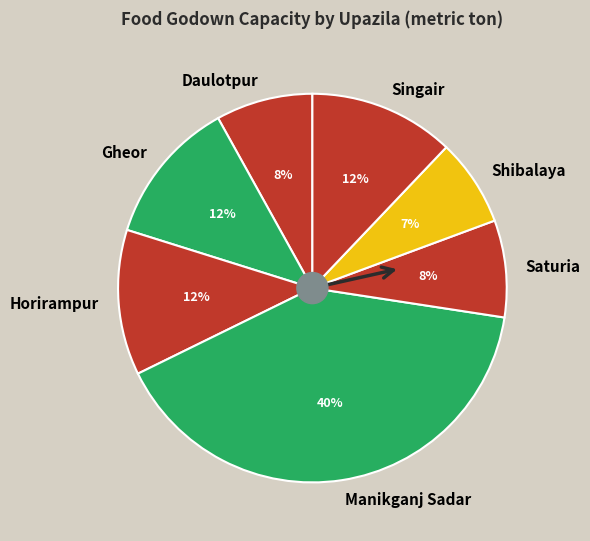

To the nearest percent, what percentage of the pie is Daulotpur?

8%